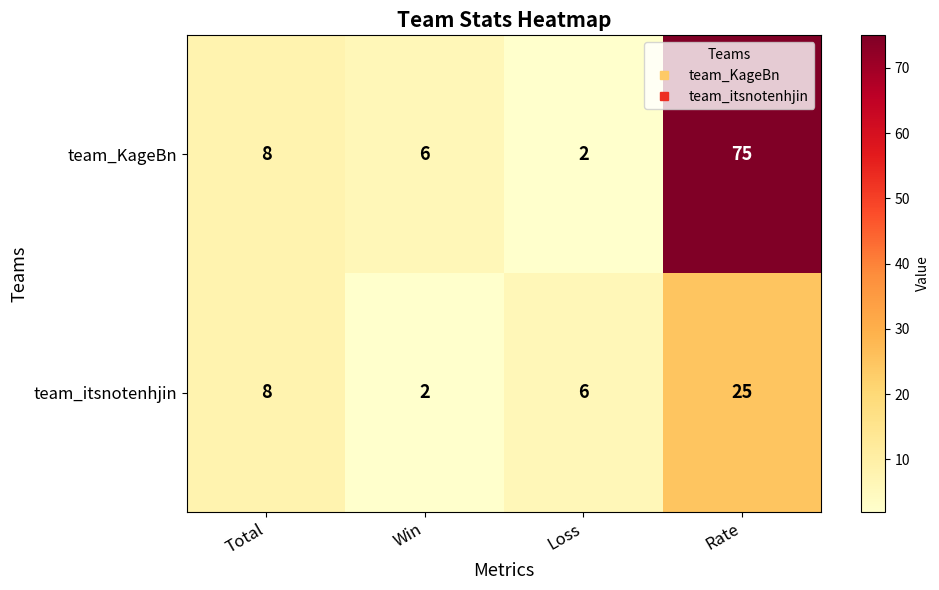

What is the total value across all series at Win?

8